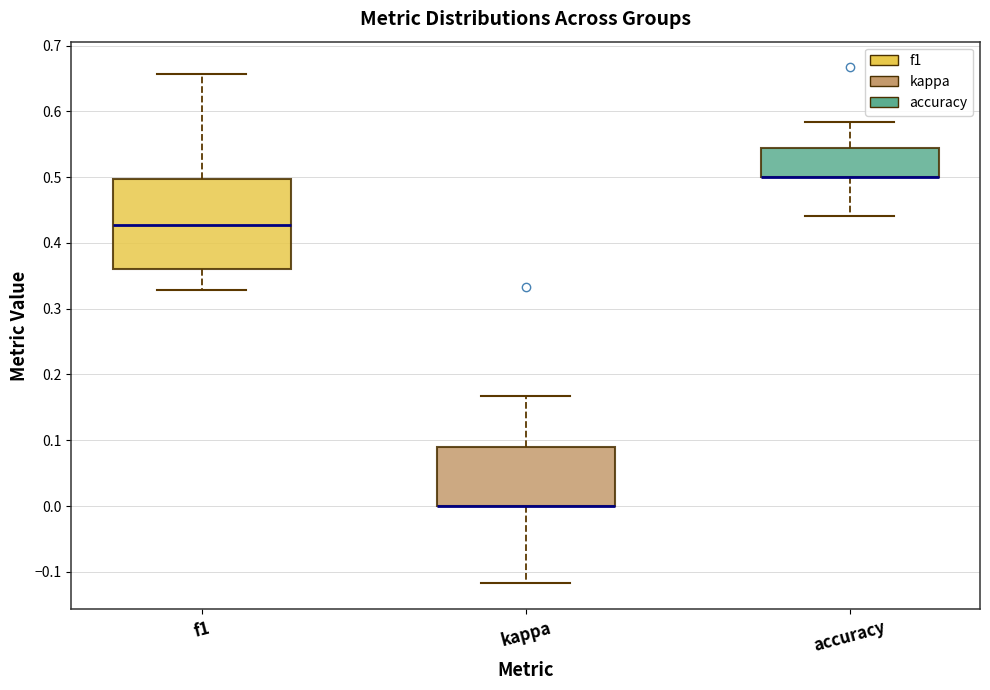

Where does the upper whisker of the box for accuracy end on the y-axis? The values are not printed on the chart, so give them approximately, as read against the axis.

0.58